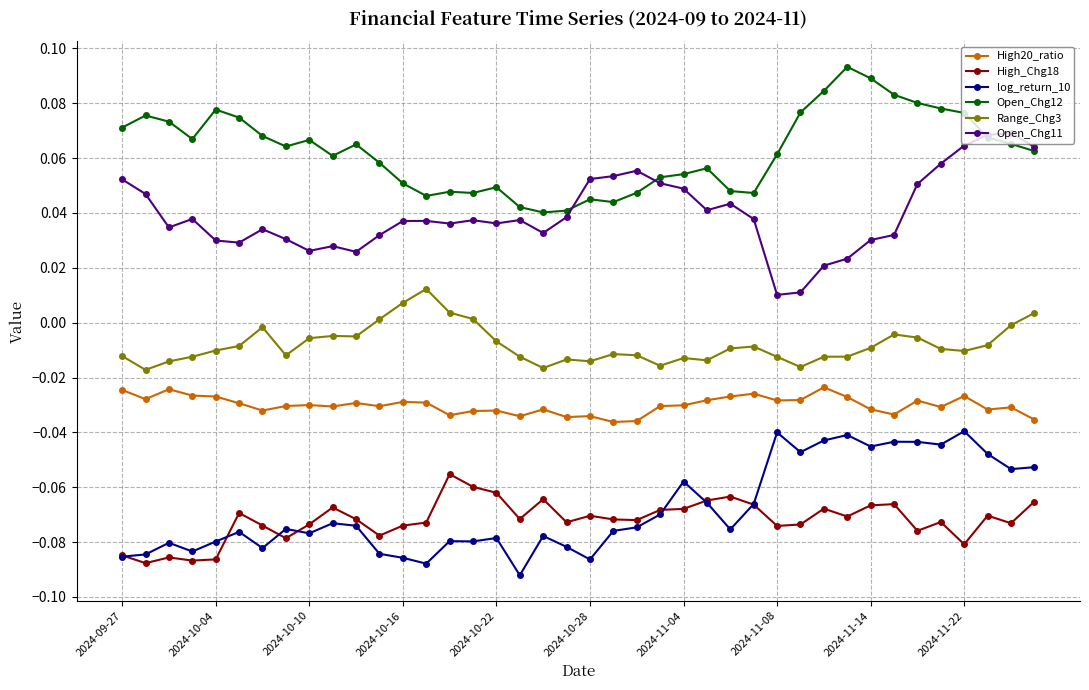

True or false: Open_Chg11 has more than 1 interior local peaks.

True